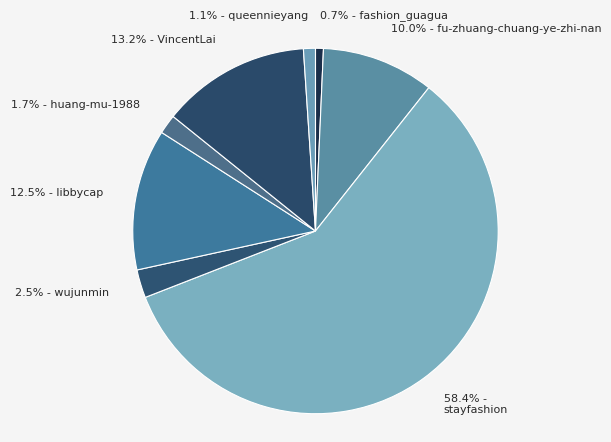

Which category has the biggest portion of the pie?

58.4% - stayfashion